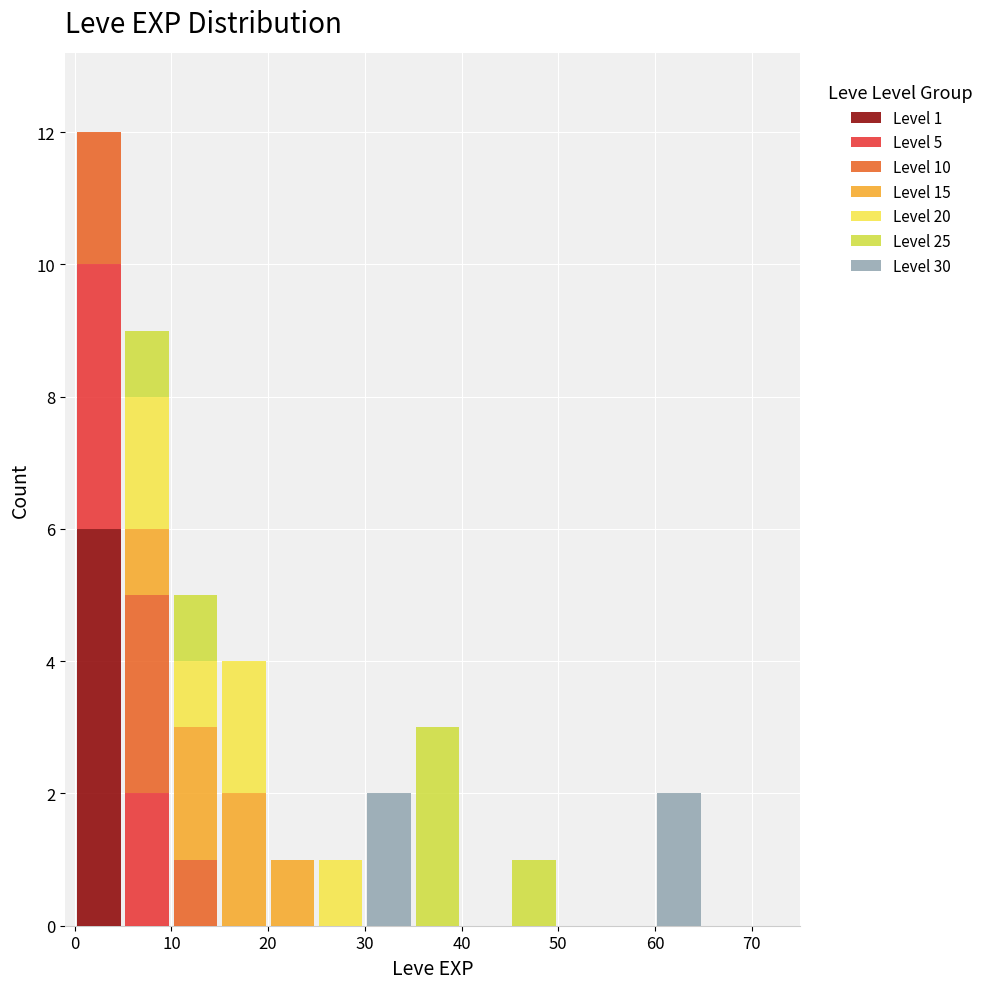

Which range on the x-axis has the tallest stacked bar (by total height)?

0 to 5